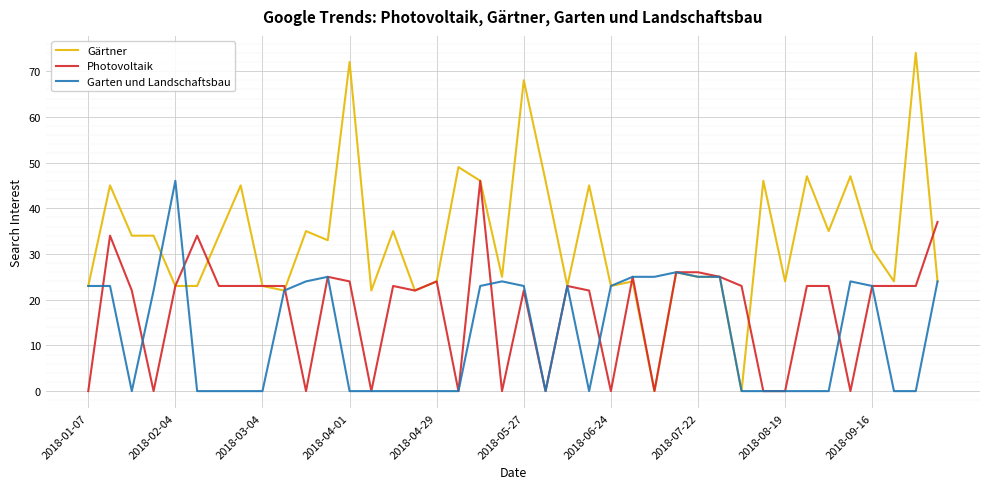

Which series has the largest total across all categories?

Gärtner